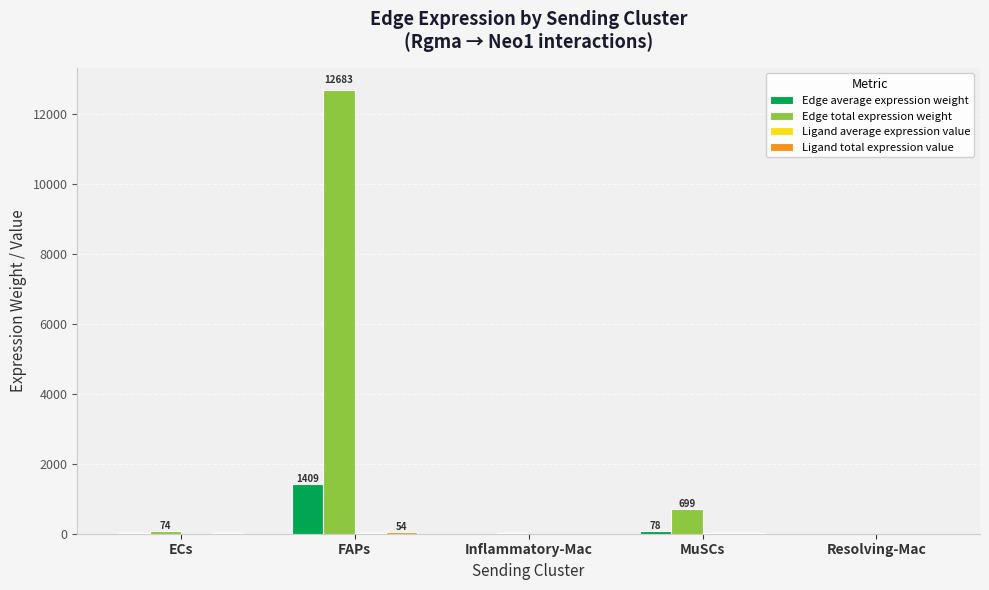

What is the maximum value shown in the chart?

12682.8